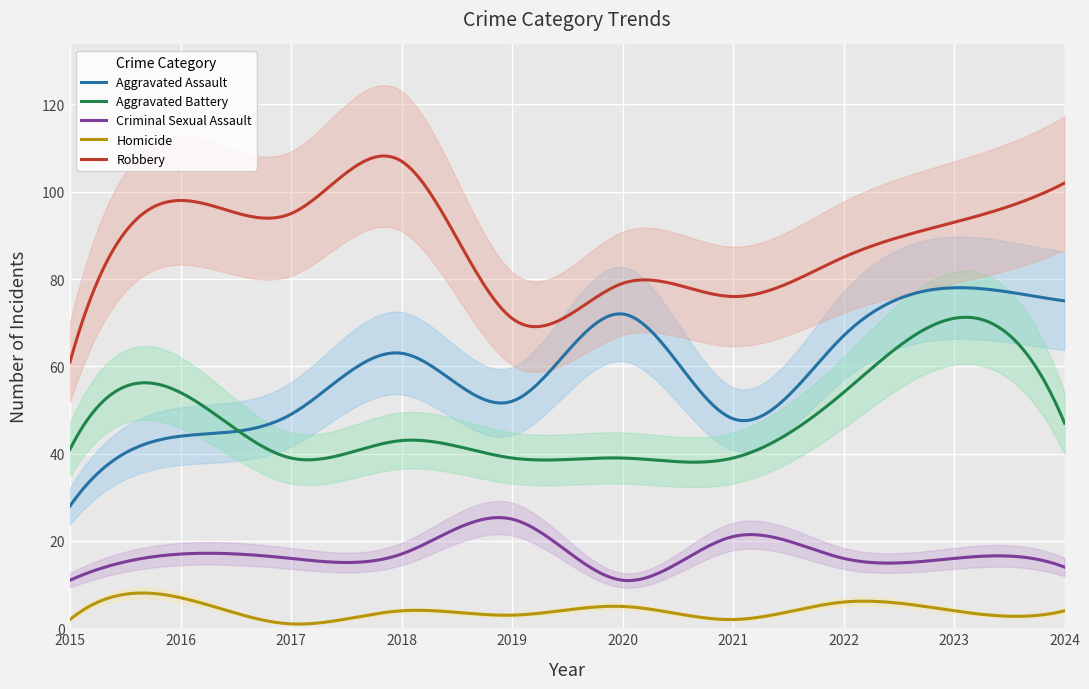

How many data points in Homicide are above 4?

3